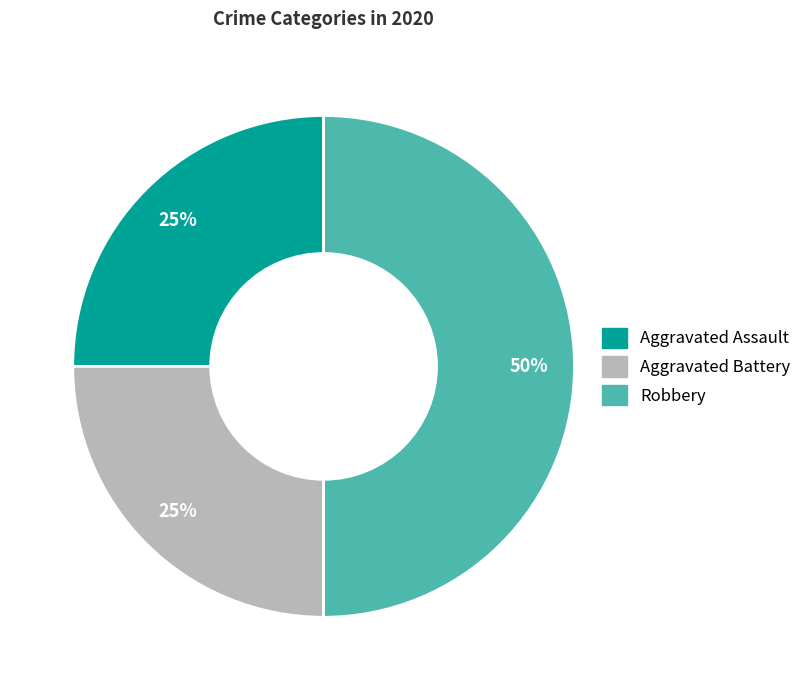

The Aggravated Battery slice represents 17% of the pie. True or false?

False